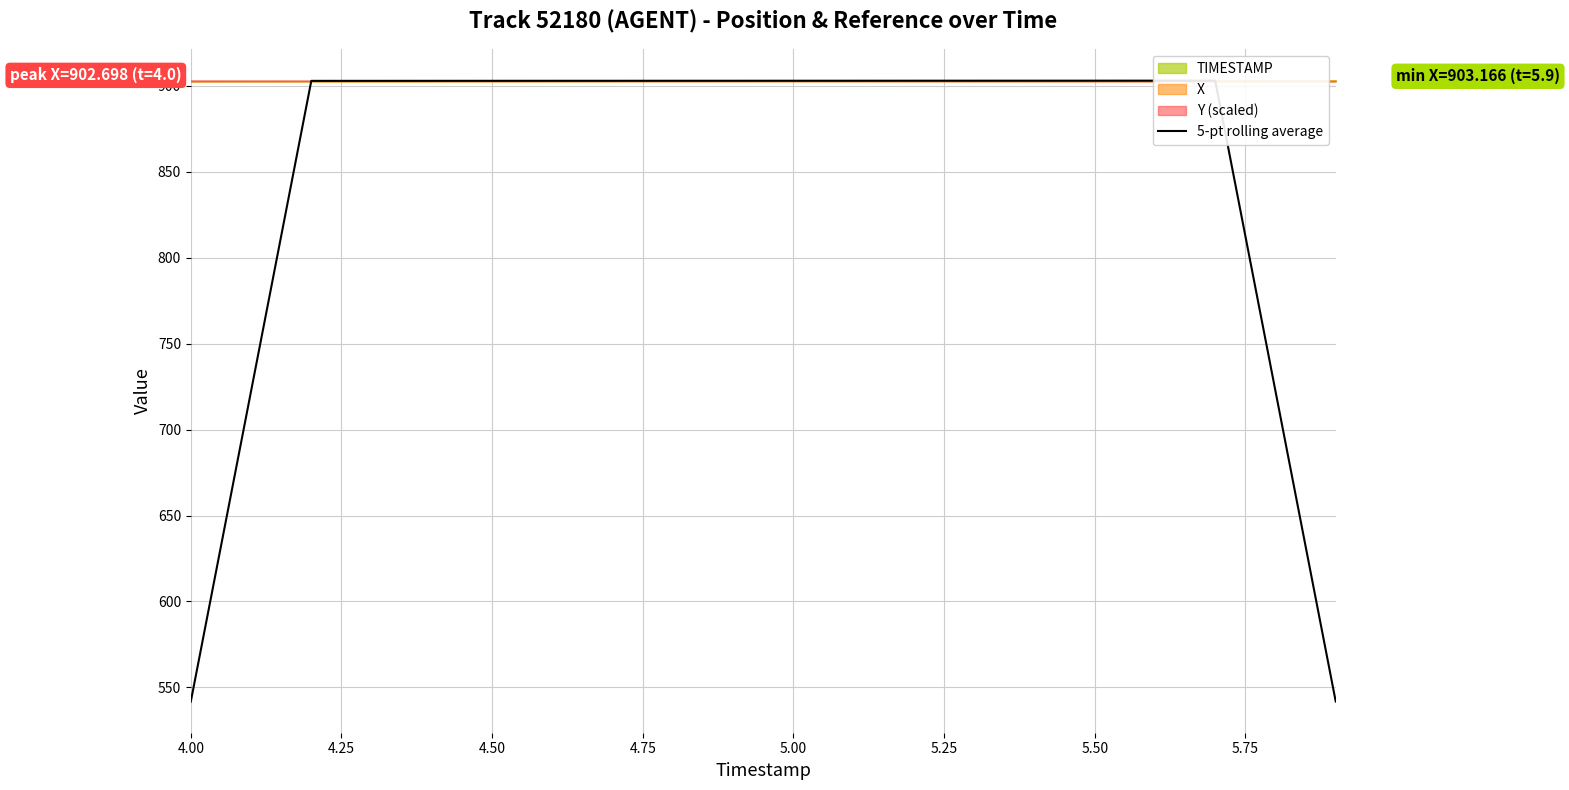

Between 4.75 and 4.50, which is larger?

4.75